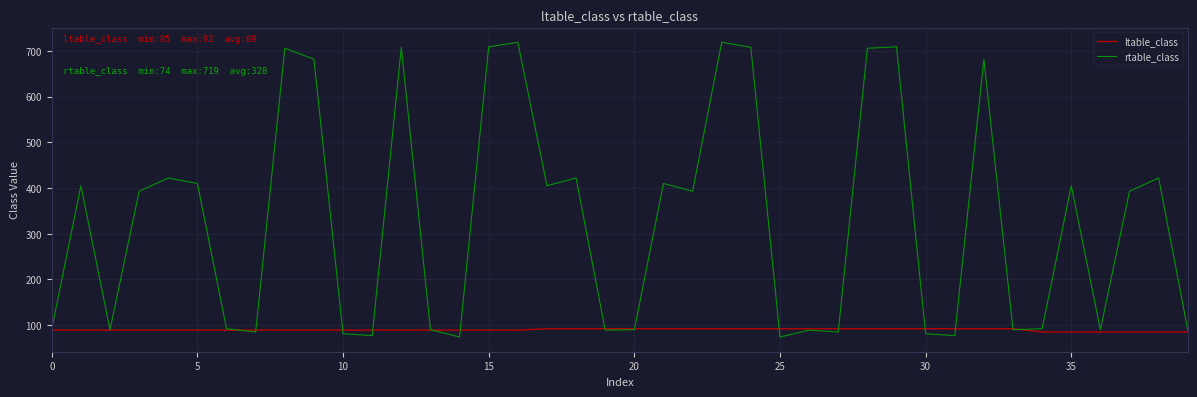

List the series in order of their overall mean, lowest first.

ltable_class, rtable_class